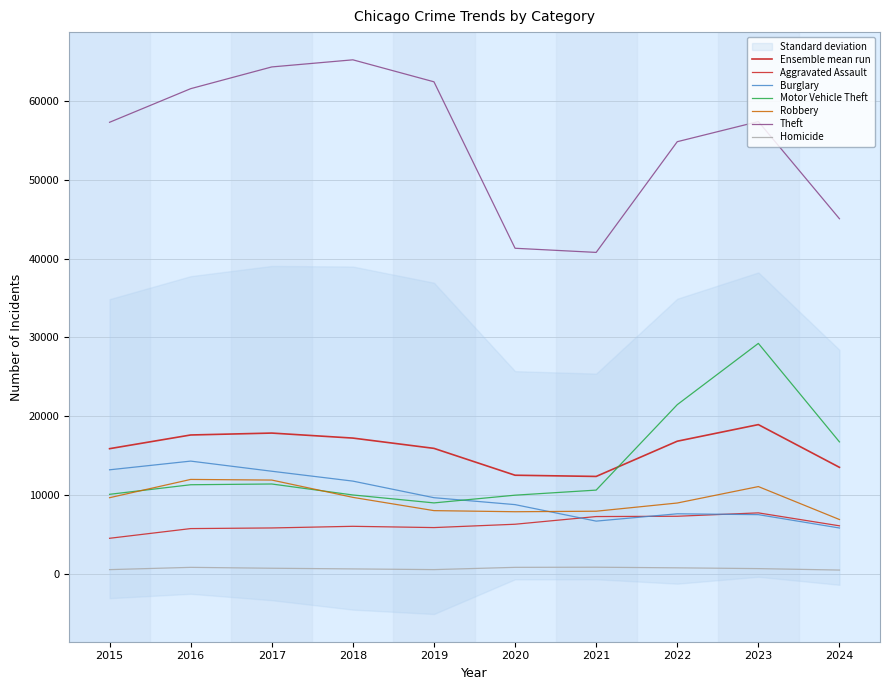

How many interior local valleys does the Motor Vehicle Theft series have?

1